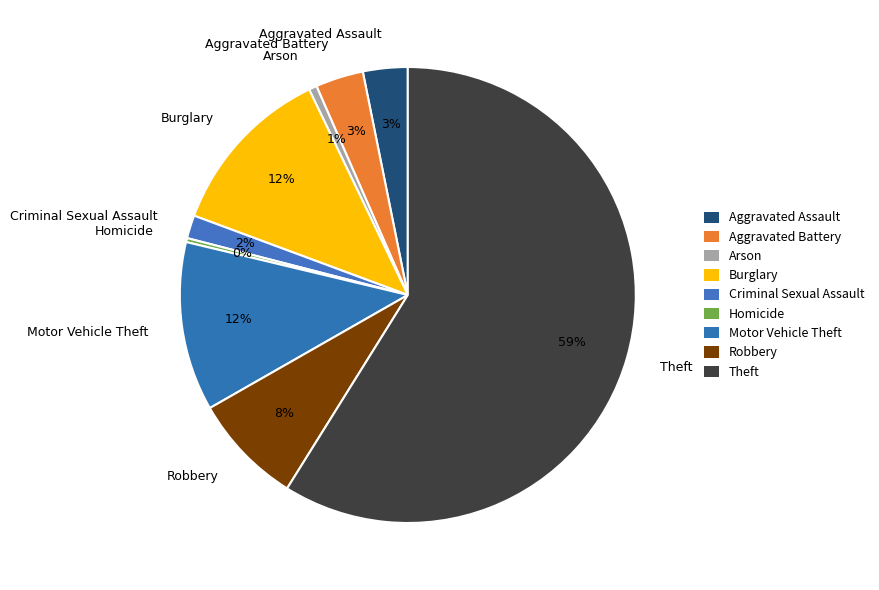

Count the number of slices in the pie.

9